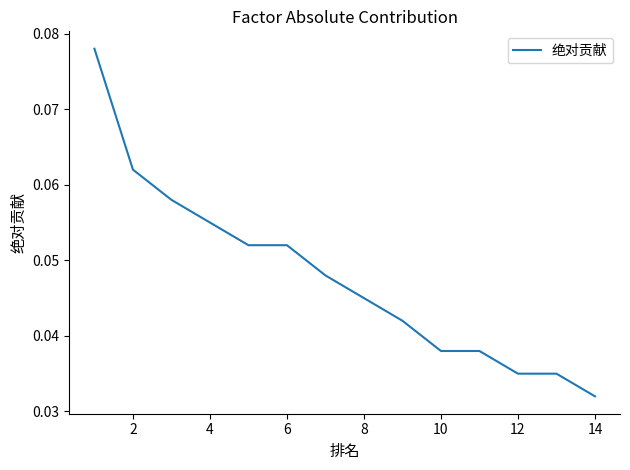

Which has a higher value, 10 or 12?

10